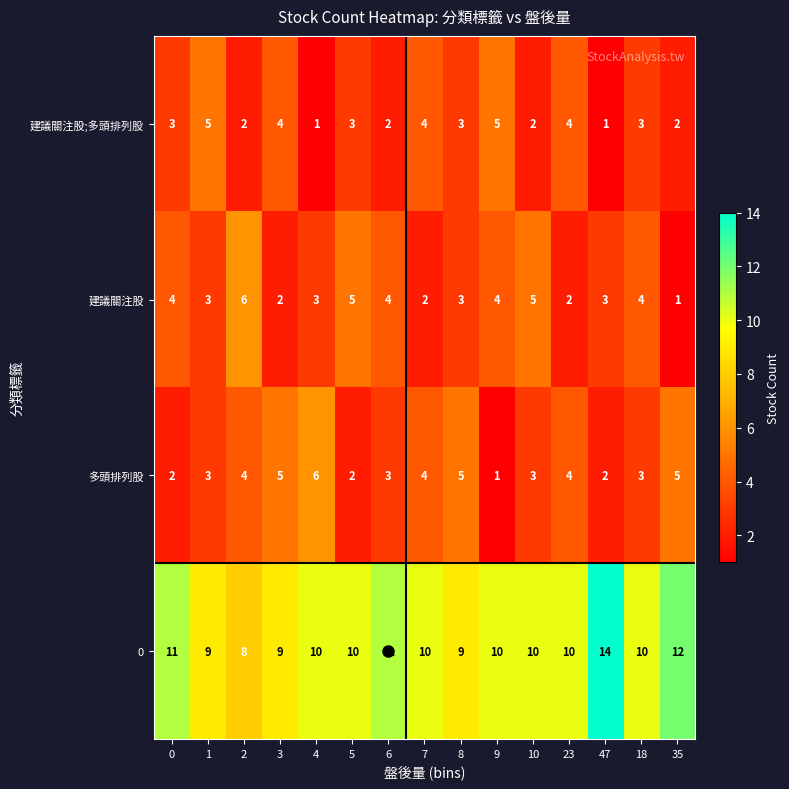

What is the difference between the highest and lowest values at 23?

8